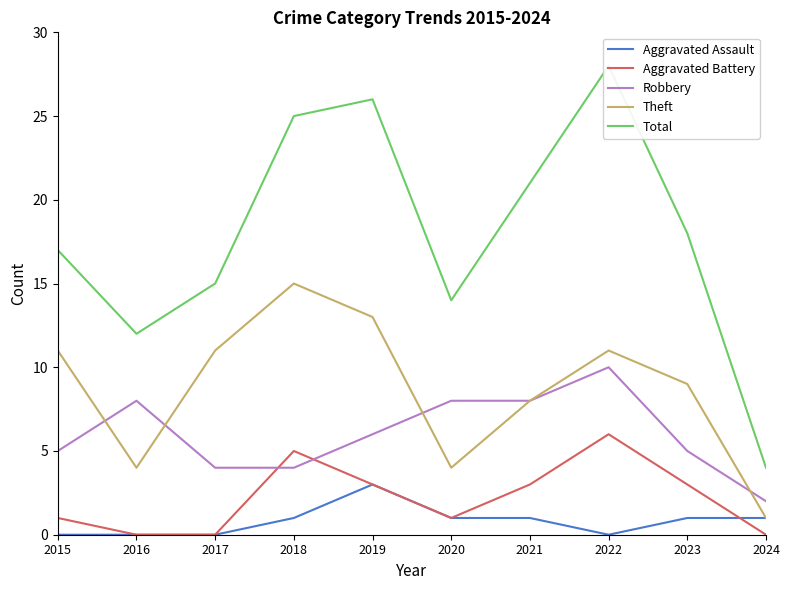

What are all the series names shown in the legend?

Aggravated Assault, Aggravated Battery, Robbery, Theft, Total